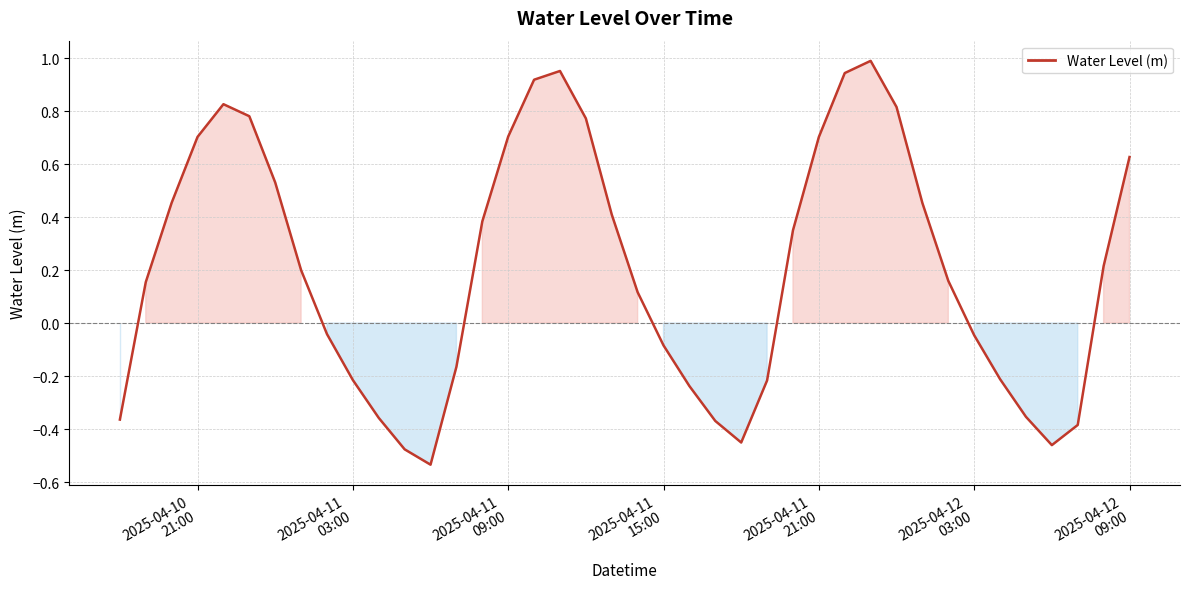

What is the difference between the maximum and minimum values?

1.5